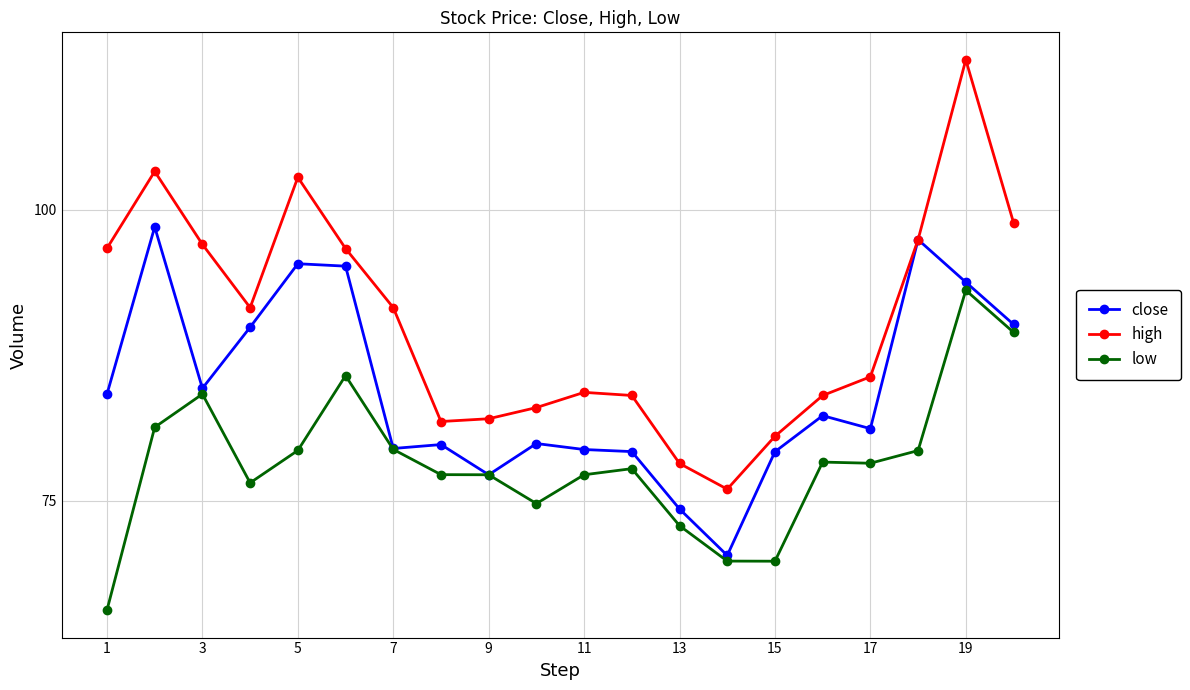

How many categories are shown in the chart?

20